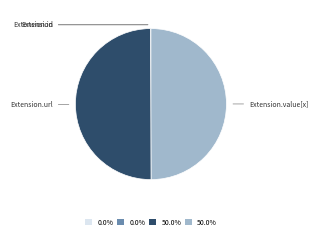

To the nearest percent, what is the average slice percentage?

25%